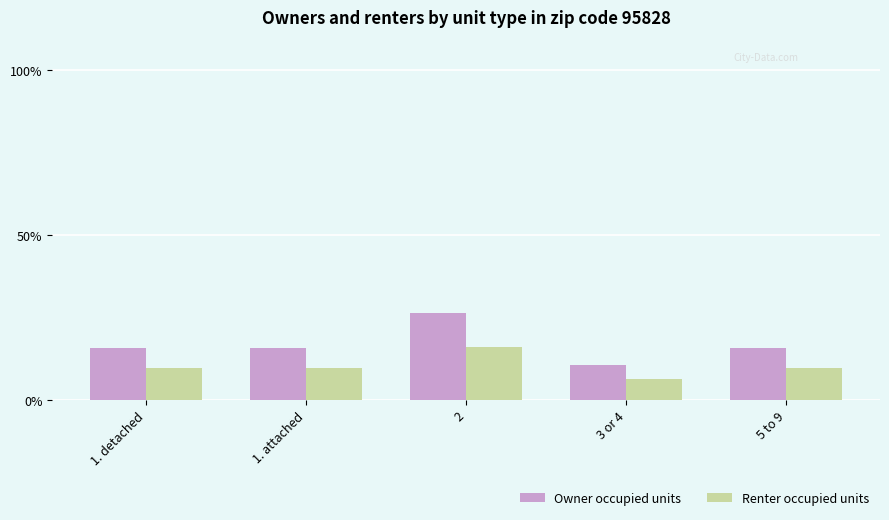

Read the Owner occupied units value at 2.

26.6